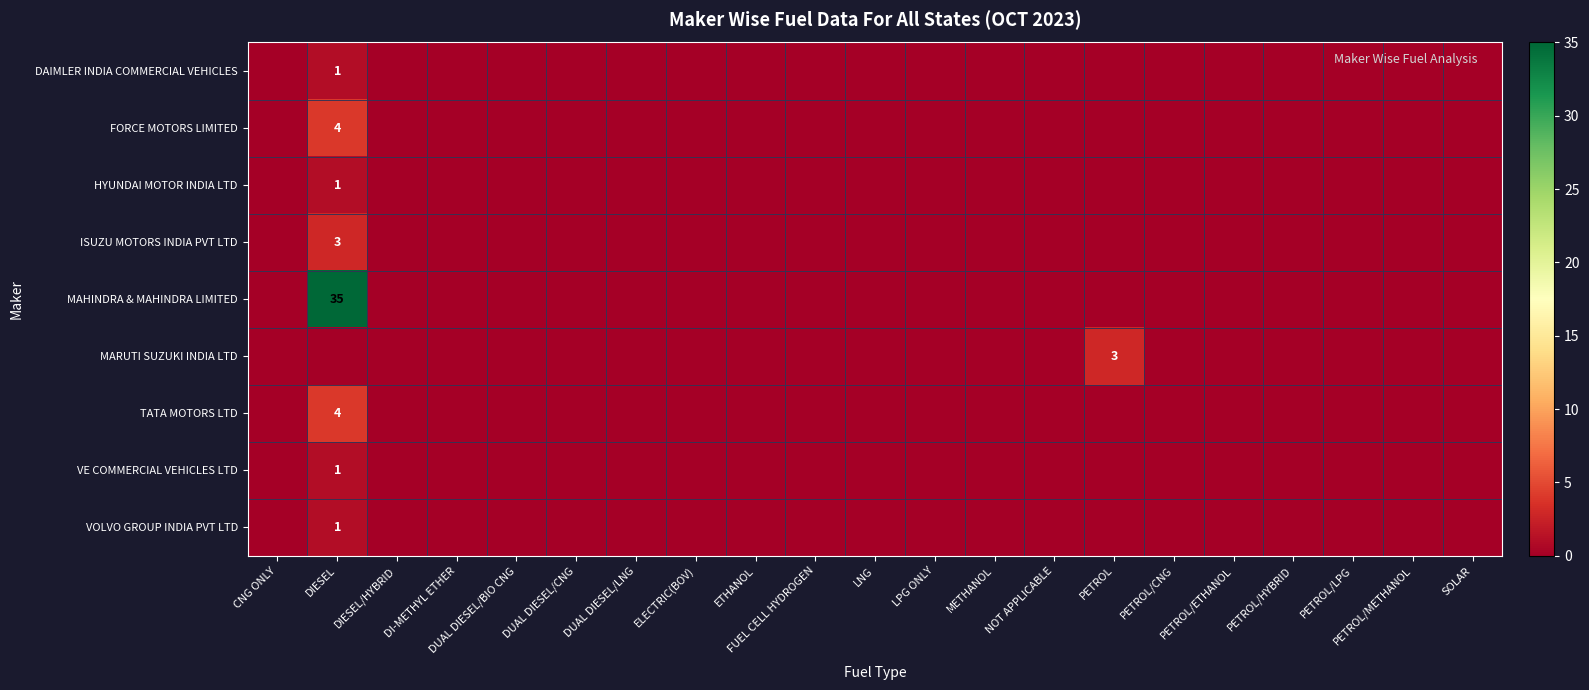

What is the difference between the TATA MOTORS LTD values at DIESEL and PETROL/CNG?

4